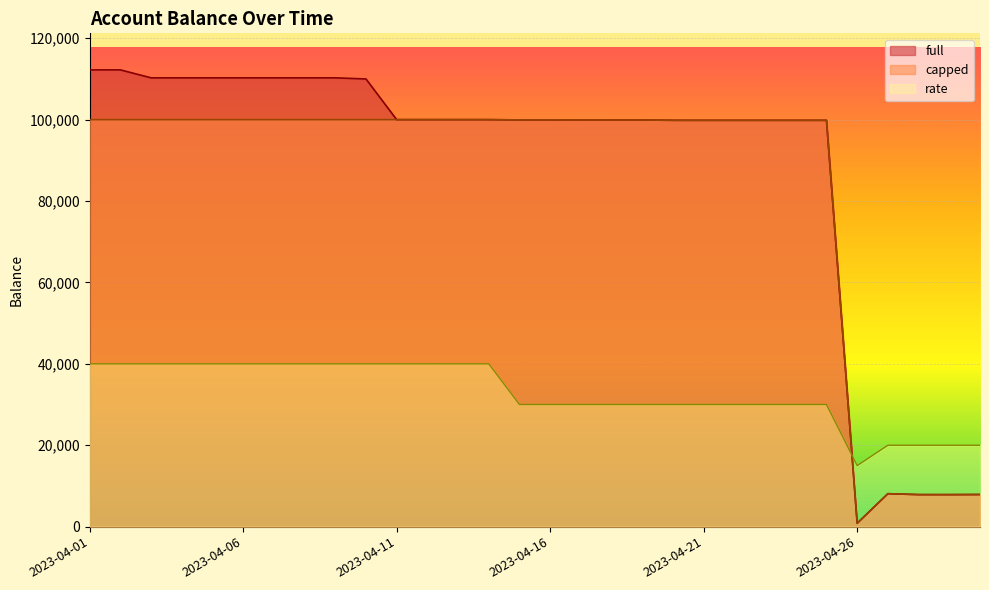

Reading right to left, transcribe all the data shown in this chart.

full: 2023-04-30=7890.8	2023-04-29=7865.7	2023-04-28=7868.2	2023-04-27=8096.8	2023-04-26=825.5	2023-04-25=99833.2	2023-04-24=99833.2	2023-04-23=99833.2	2023-04-22=99833.2	2023-04-21=99833.2	2023-04-20=99836.1	2023-04-19=99913.1	2023-04-18=99913.0	2023-04-17=99917.1	2023-04-16=99936.0	2023-04-15=99936.0	2023-04-14=100000.0	2023-04-13=100000.0	2023-04-12=100000.0	2023-04-11=100000.0	2023-04-10=110000.0	2023-04-09=110275.3	2023-04-08=110275.3	2023-04-07=110275.3	2023-04-06=110275.3	2023-04-05=110275.3	2023-04-04=110275.3	2023-04-03=110275.3	2023-04-02=112230.1	2023-04-01=112230.1
capped: 2023-04-30=7890.8	2023-04-29=7865.7	2023-04-28=7868.2	2023-04-27=8096.8	2023-04-26=825.5	2023-04-25=99833.2	2023-04-24=99833.2	2023-04-23=99833.2	2023-04-22=99833.2	2023-04-21=99833.2	2023-04-20=99836.1	2023-04-19=99913.1	2023-04-18=99913.0	2023-04-17=99917.1	2023-04-16=99936.0	2023-04-15=99936.0	2023-04-14=100000.0	2023-04-13=100000.0	2023-04-12=100000.0	2023-04-11=100000.0	2023-04-10=100000.0	2023-04-09=100000.0	2023-04-08=100000.0	2023-04-07=100000.0	2023-04-06=100000.0	2023-04-05=100000.0	2023-04-04=100000.0	2023-04-03=100000.0	2023-04-02=100000.0	2023-04-01=100000.0
rate: 2023-04-30=20000.0	2023-04-29=20000.0	2023-04-28=20000.0	2023-04-27=20000.0	2023-04-26=15000.0	2023-04-25=30000.0	2023-04-24=30000.0	2023-04-23=30000.0	2023-04-22=30000.0	2023-04-21=30000.0	2023-04-20=30000.0	2023-04-19=30000.0	2023-04-18=30000.0	2023-04-17=30000.0	2023-04-16=30000.0	2023-04-15=30000.0	2023-04-14=40000.0	2023-04-13=40000.0	2023-04-12=40000.0	2023-04-11=40000.0	2023-04-10=40000.0	2023-04-09=40000.0	2023-04-08=40000.0	2023-04-07=40000.0	2023-04-06=40000.0	2023-04-05=40000.0	2023-04-04=40000.0	2023-04-03=40000.0	2023-04-02=40000.0	2023-04-01=40000.0